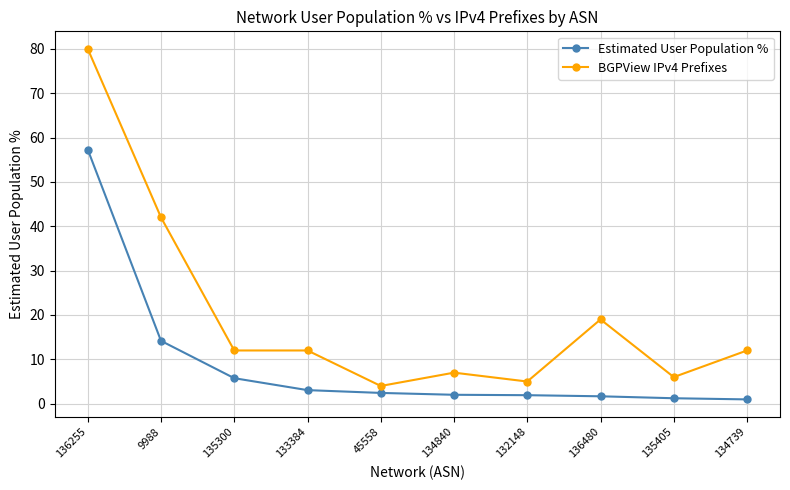

What is the difference between the maximum and minimum values in the Estimated User Population % series?

56.3